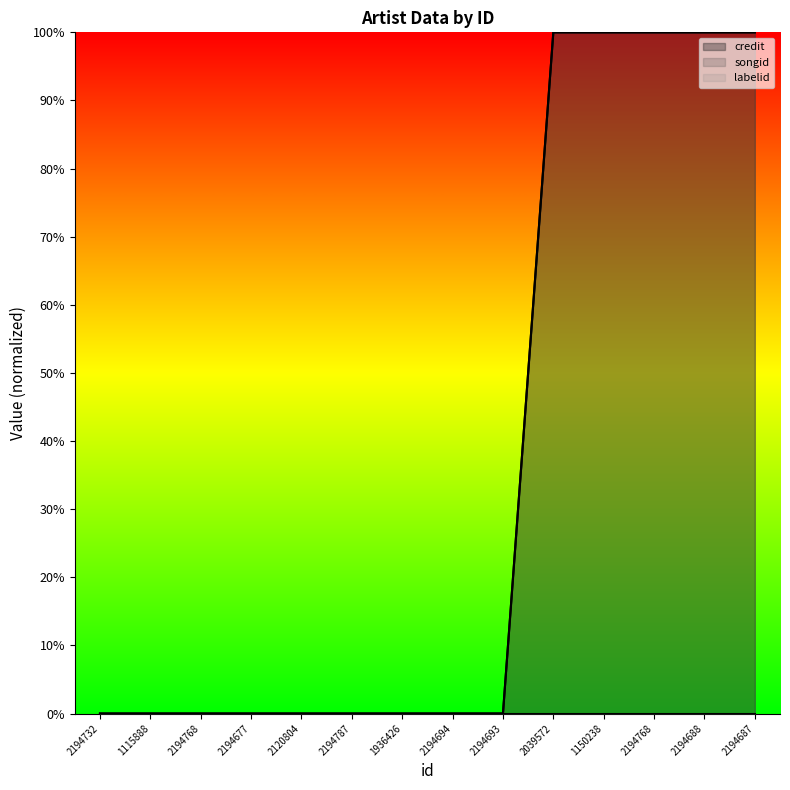

Which series has the largest range (max minus min)?

credit